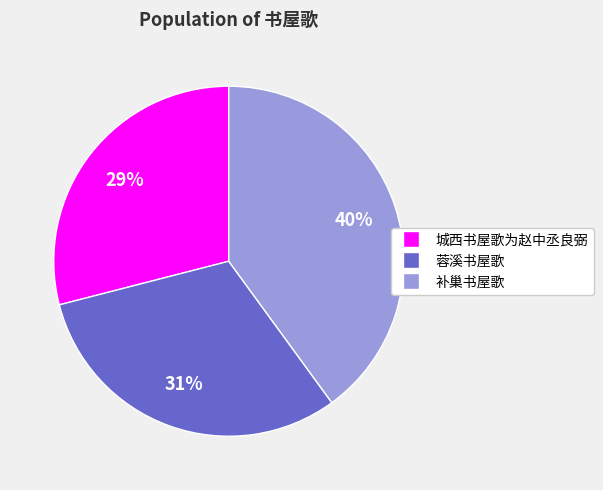

Count the number of slices in the pie.

3